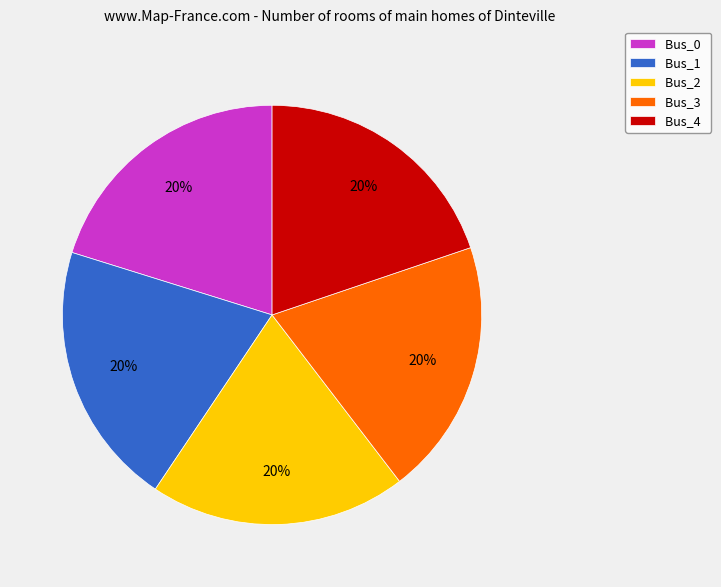

To the nearest percent, what is the average slice percentage?

20%